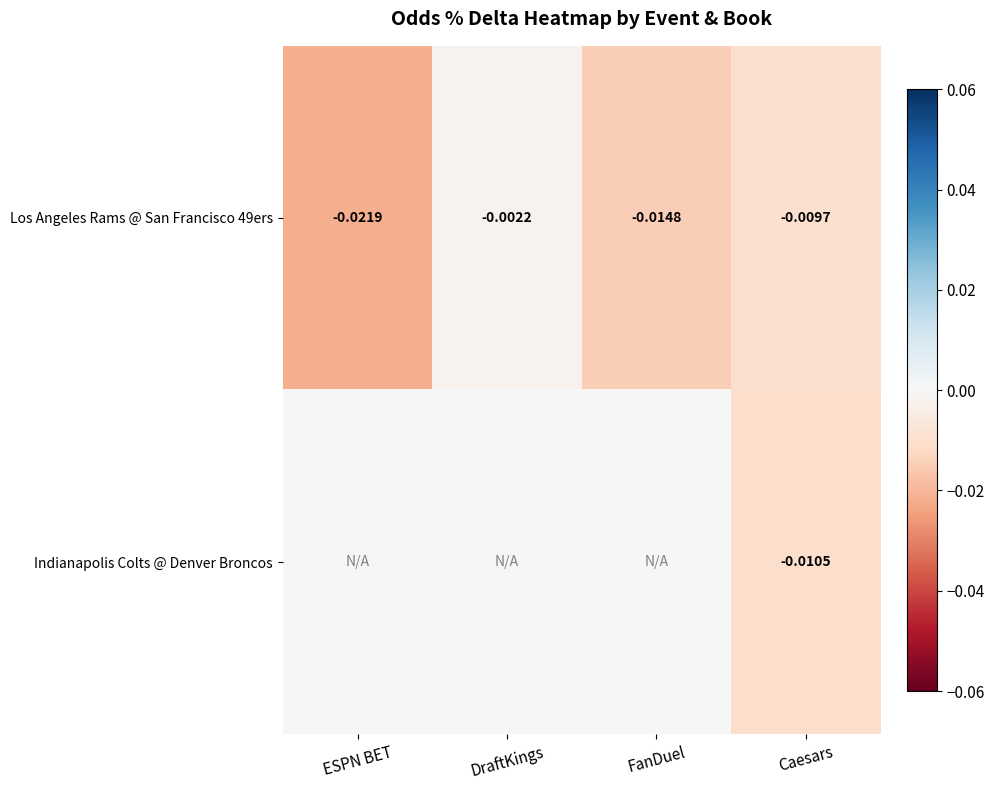

At which category is the sum across all series the highest?

DraftKings